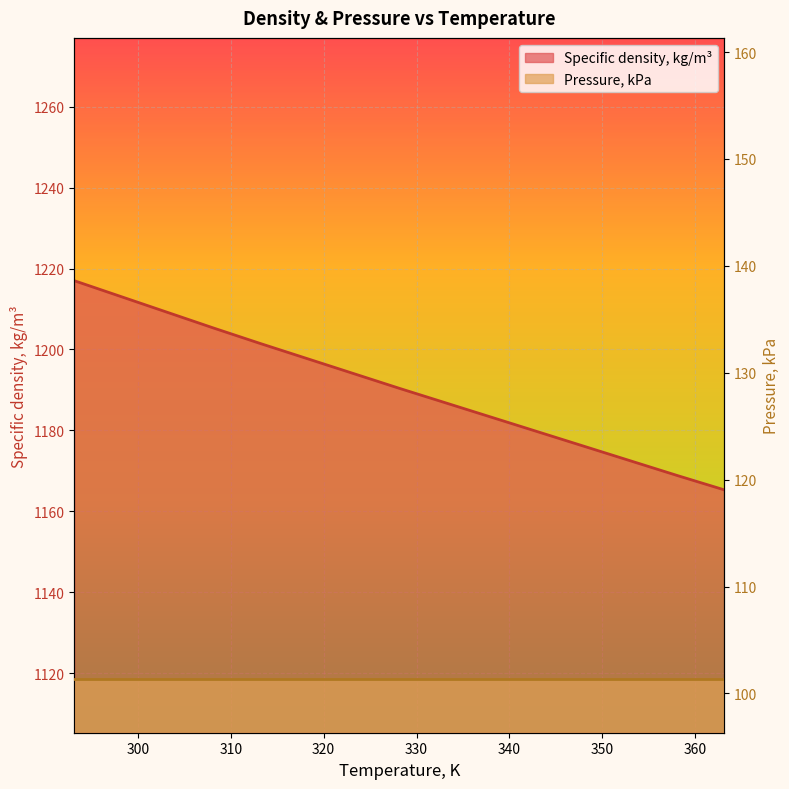

What is the label of the 7th point from the left?

323.15